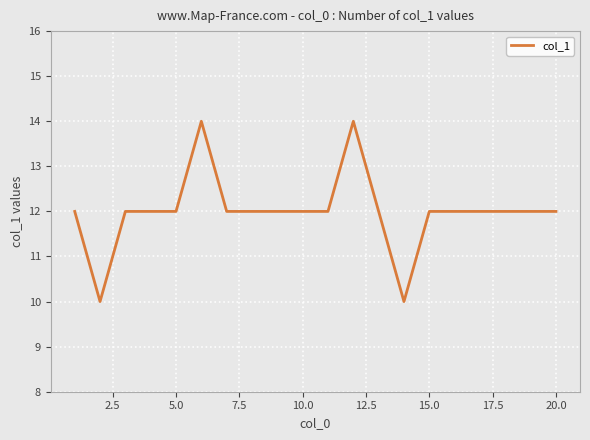

Count the number of categories in the chart.

20